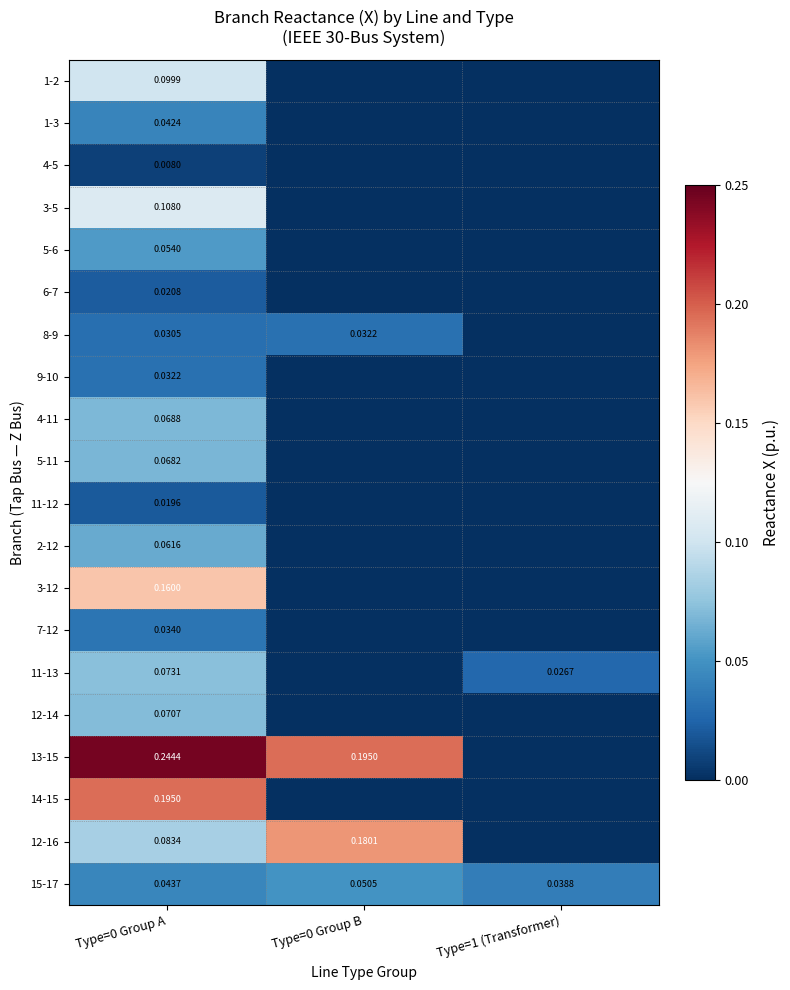

Is the value of 11-12 at Type=0 Group A greater than the value of 4-11 at Type=0 Group A?

No